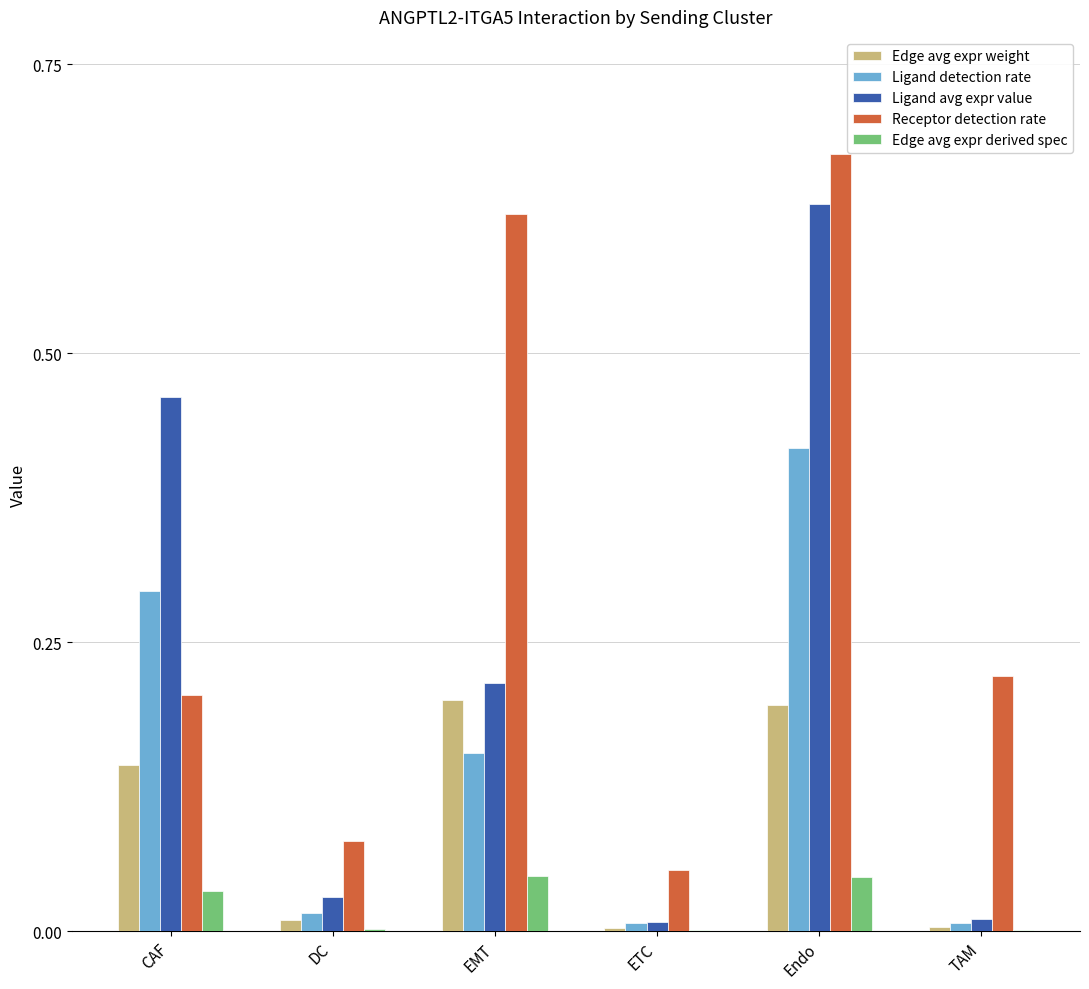

What are all the series names shown in the legend?

Edge avg expr weight, Ligand detection rate, Ligand avg expr value, Receptor detection rate, Edge avg expr derived spec